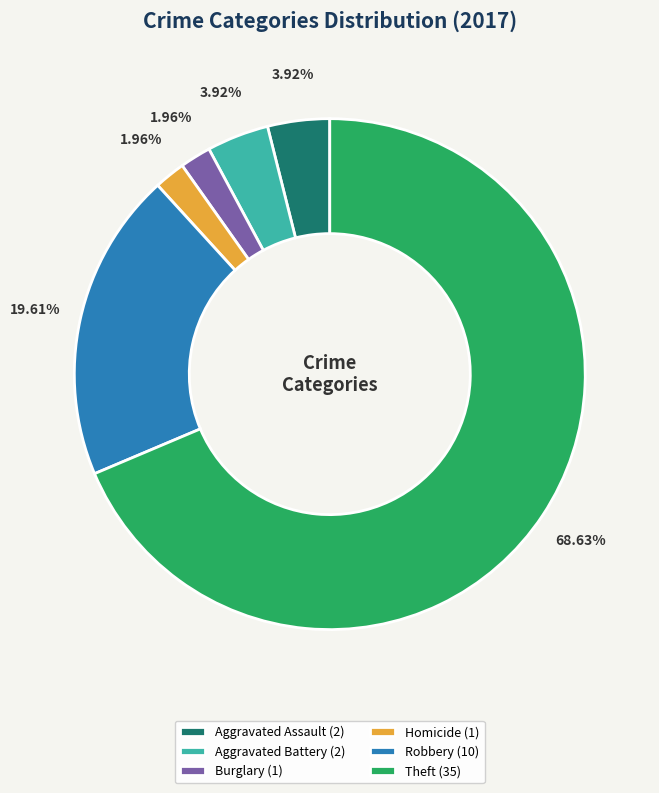

Is Theft (35) the majority of the pie?

Yes